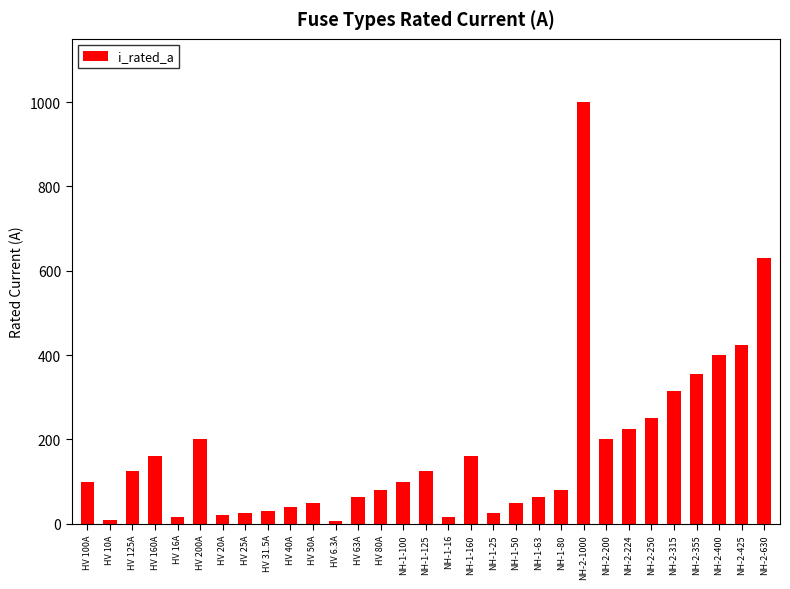

True or false: the data shows 395.6 at NH-2-250.

False